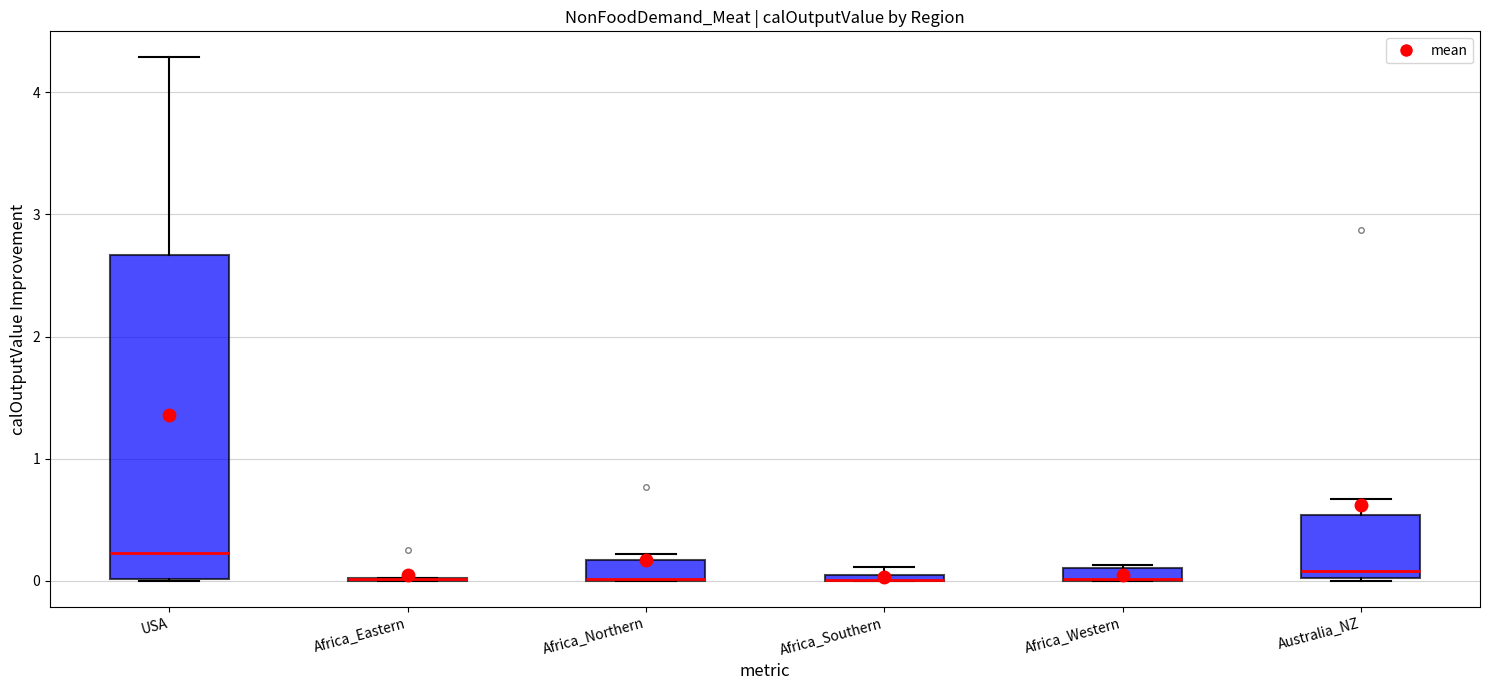

Comparing the boxes themselves (not the whiskers), which one is the tallest?

USA